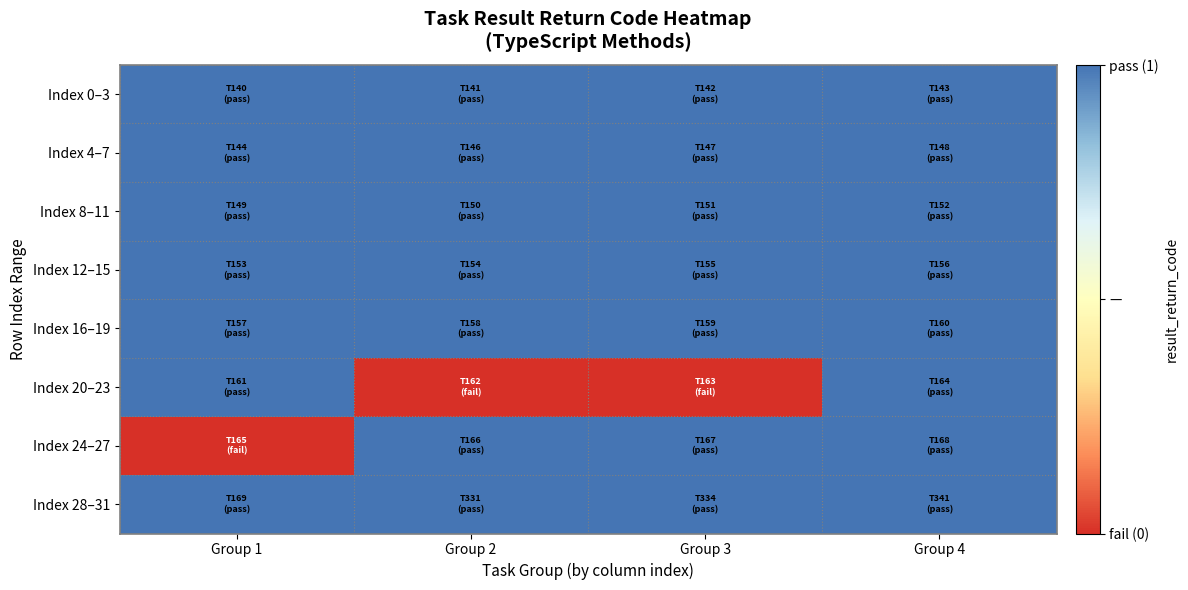

Rank the series by their maximum value, from lowest to highest.

Index 0–3, Index 4–7, Index 8–11, Index 12–15, Index 16–19, Index 20–23, Index 24–27, Index 28–31